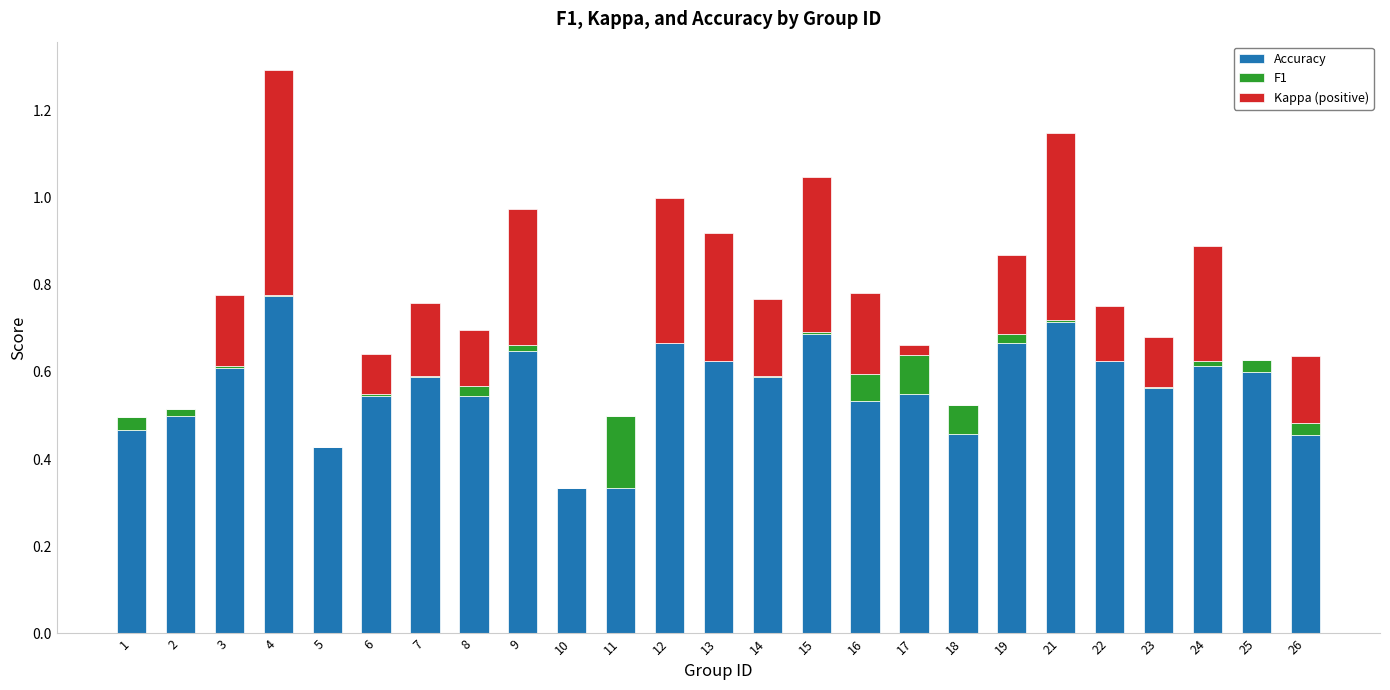

The Accuracy series shows 0.4 at 22. True or false?

False